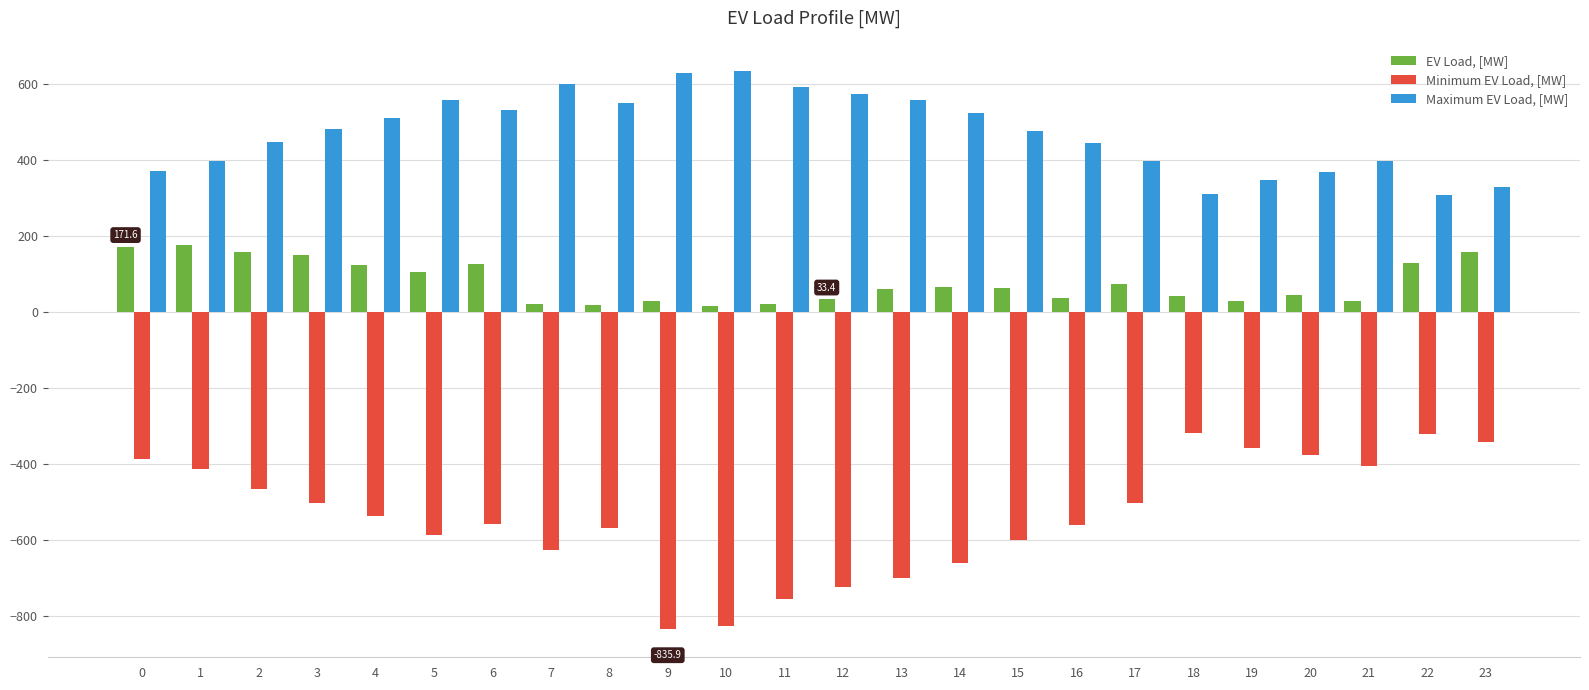

Which series has the widest spread of values?

Minimum EV Load, [MW]